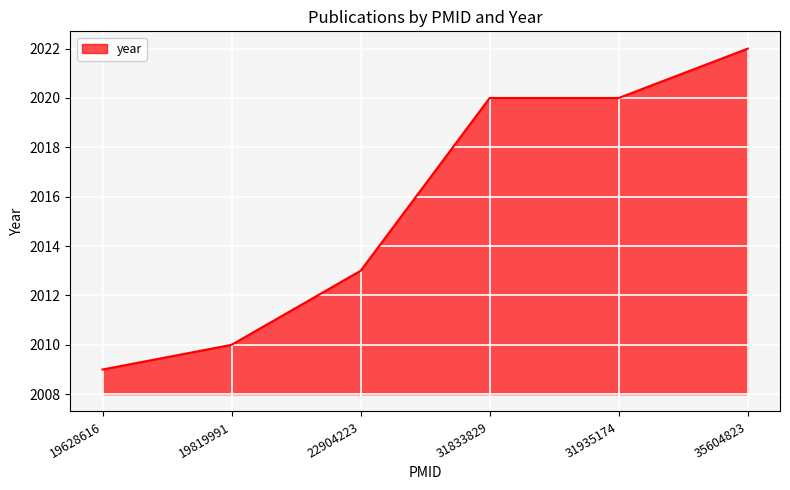

What is the sum of the values at 22904223 and 19819991?

4023